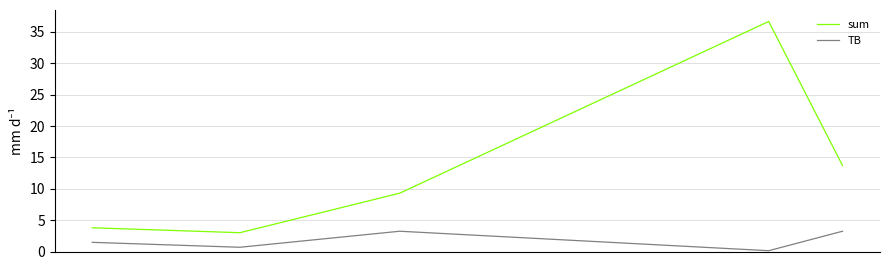

Which series has the largest range (max minus min)?

sum